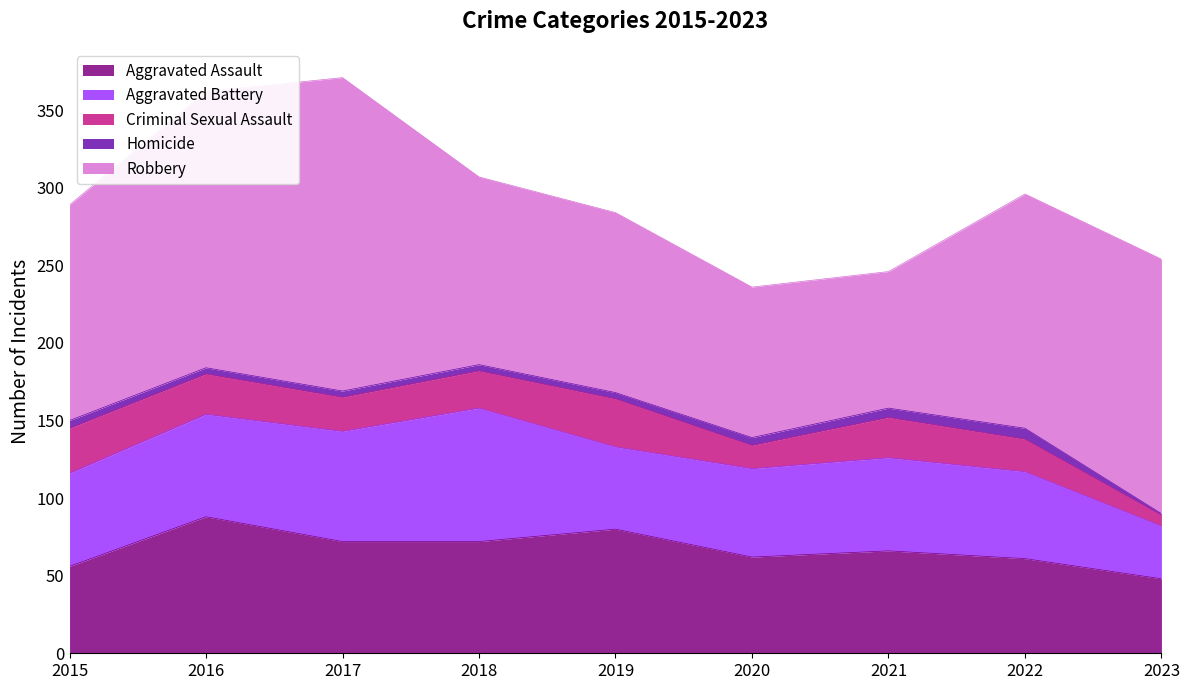

Reading left to right, extract all data points from this chart.

Aggravated Assault: 56	88	72	72	80	62	66	61	48
Aggravated Battery: 60	66	71	86	53	57	60	56	34
Criminal Sexual Assault: 29	26	22	24	31	15	26	21	7
Homicide: 5	4	4	4	4	5	6	7	1
Robbery: 139	178	202	121	116	97	88	151	164